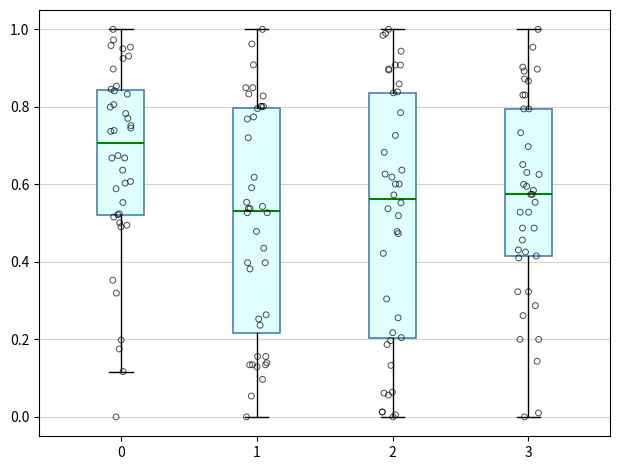

Comparing the boxes themselves (not the whiskers), which one is the tallest?

2